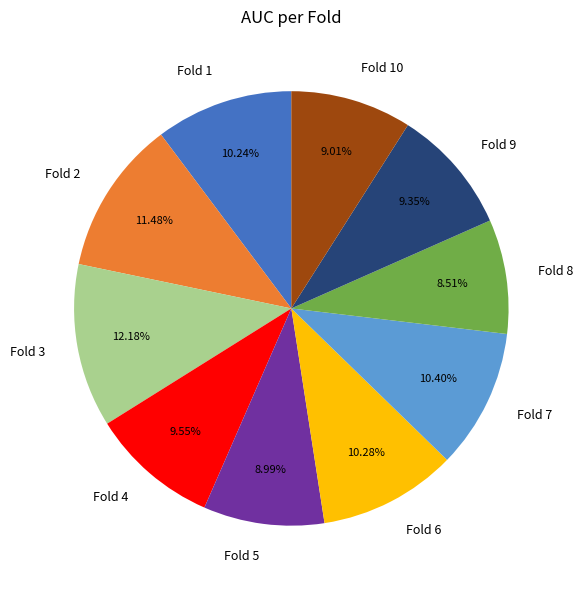

Is there any slice that represents more than half of the pie?

No